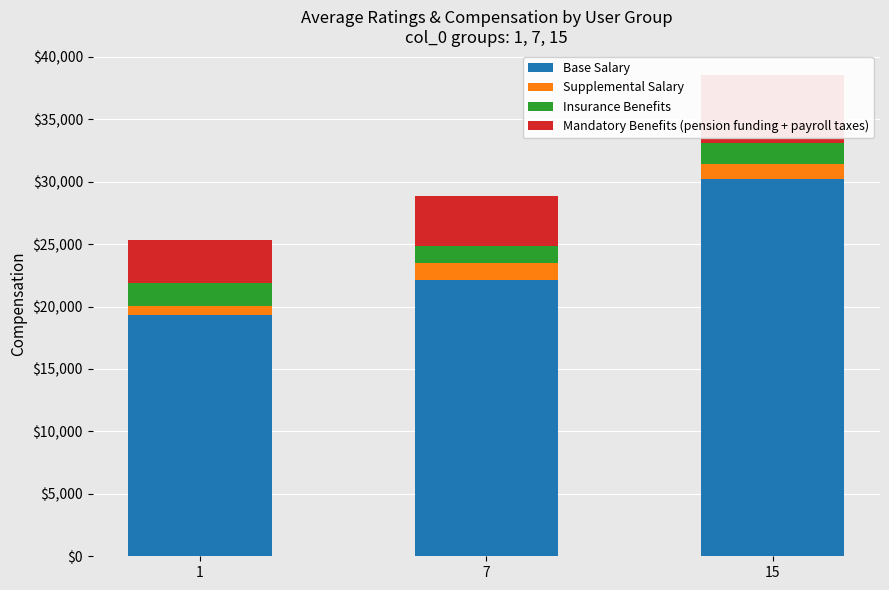

At how many categories does at least one series exceed 26610?

1